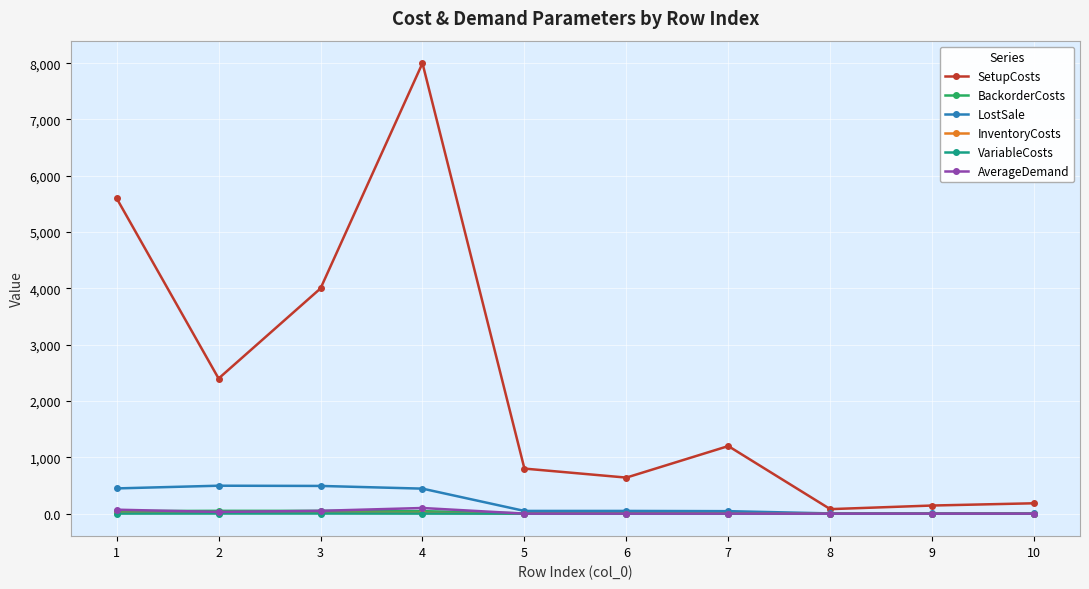

What is the average value of the VariableCosts series?

0.8